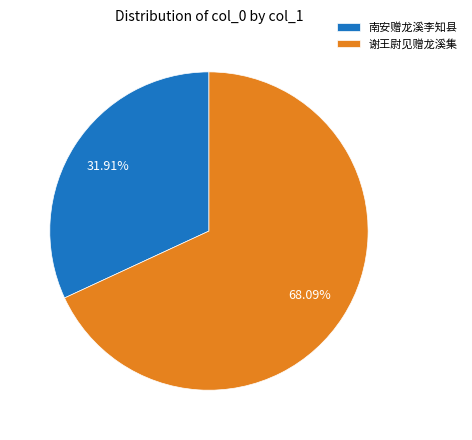

Do 南安赠龙溪李知县 and 谢王尉见赠龙溪集 together represent more than half of the pie?

Yes